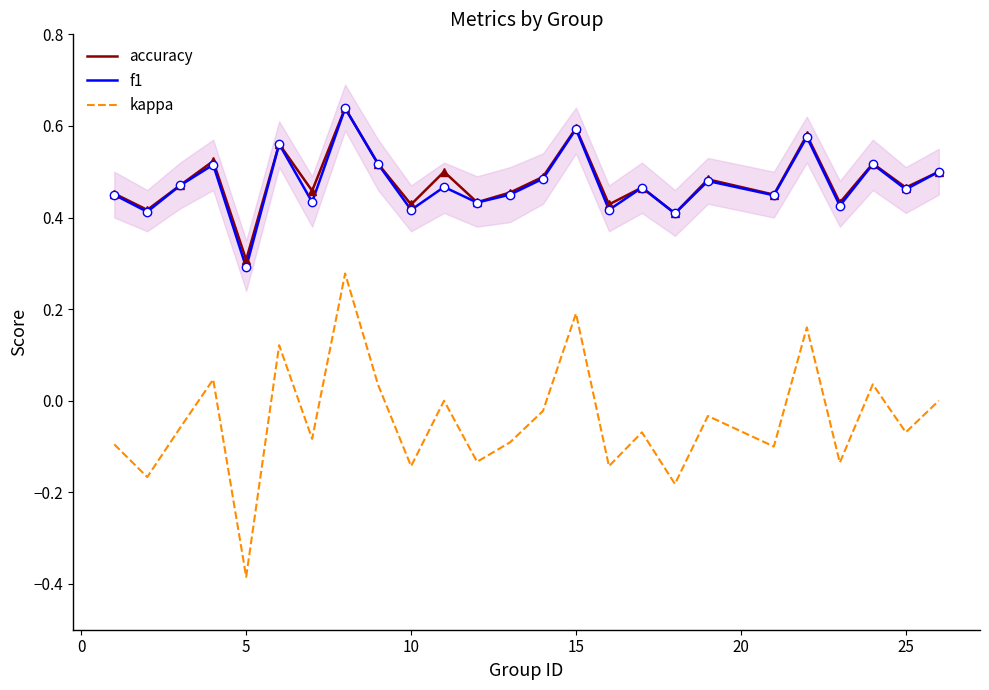

Which series has the largest total across all categories?

accuracy